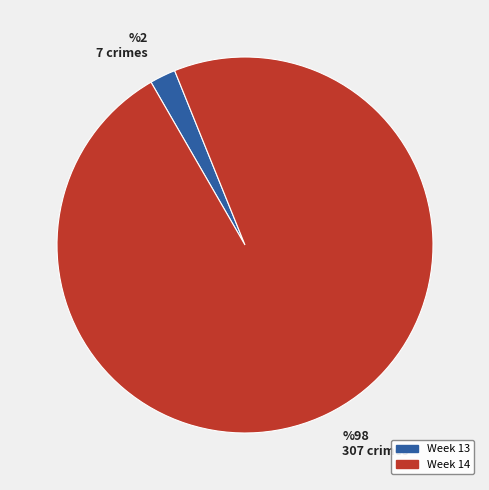

Which slice represents more than half of the pie?

Week 14